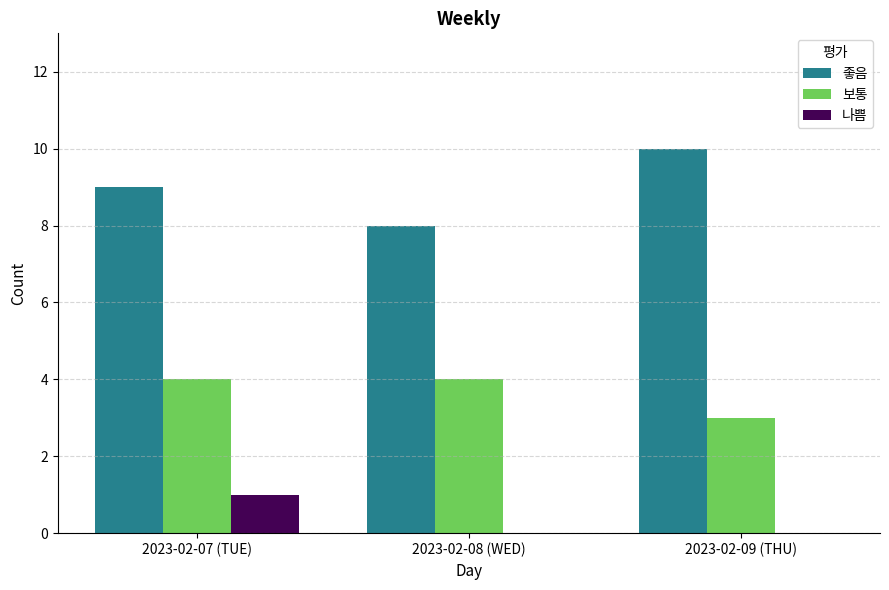

What is the maximum value shown in the chart?

10